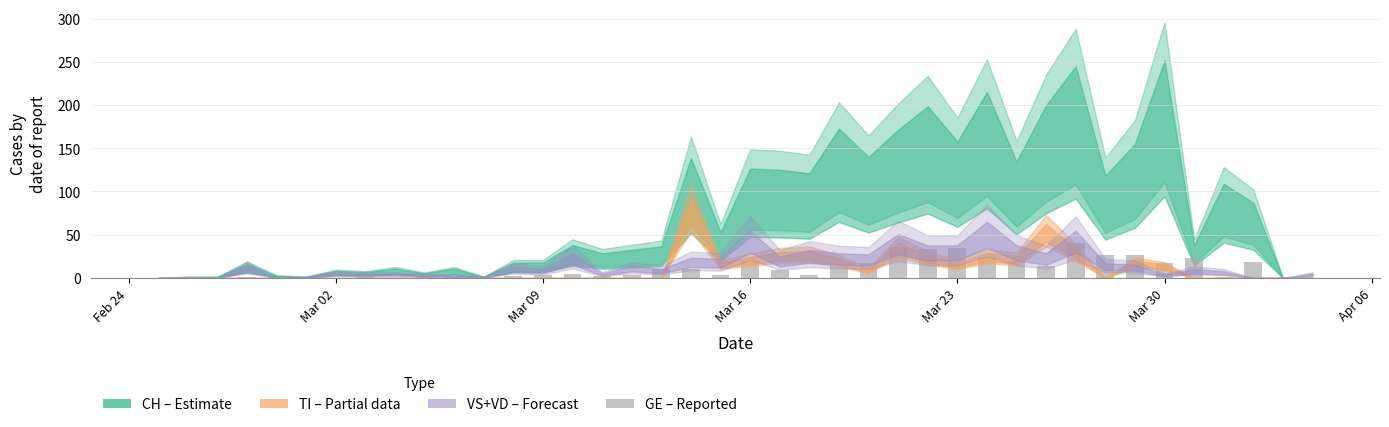

What is the sum of all values?

424